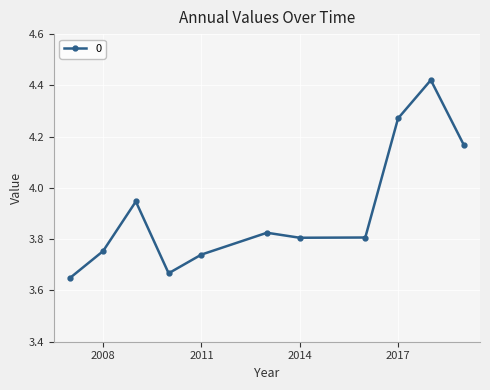

What is the difference between the second highest and second lowest values?

0.6